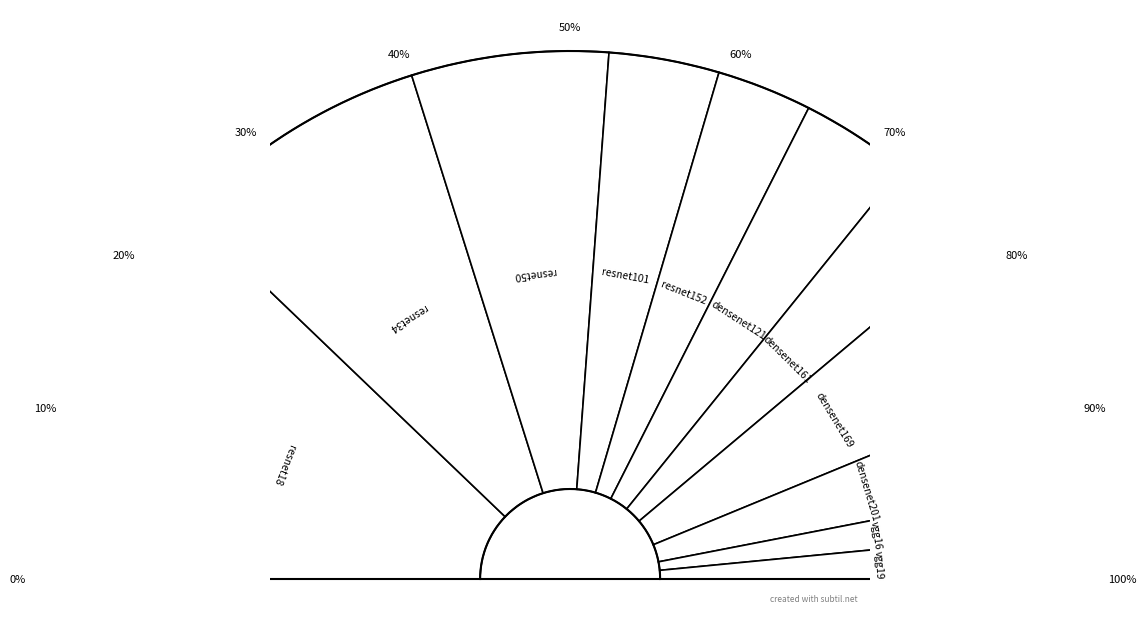

What is the change in value from densenet161 to vgg16?

-3.9